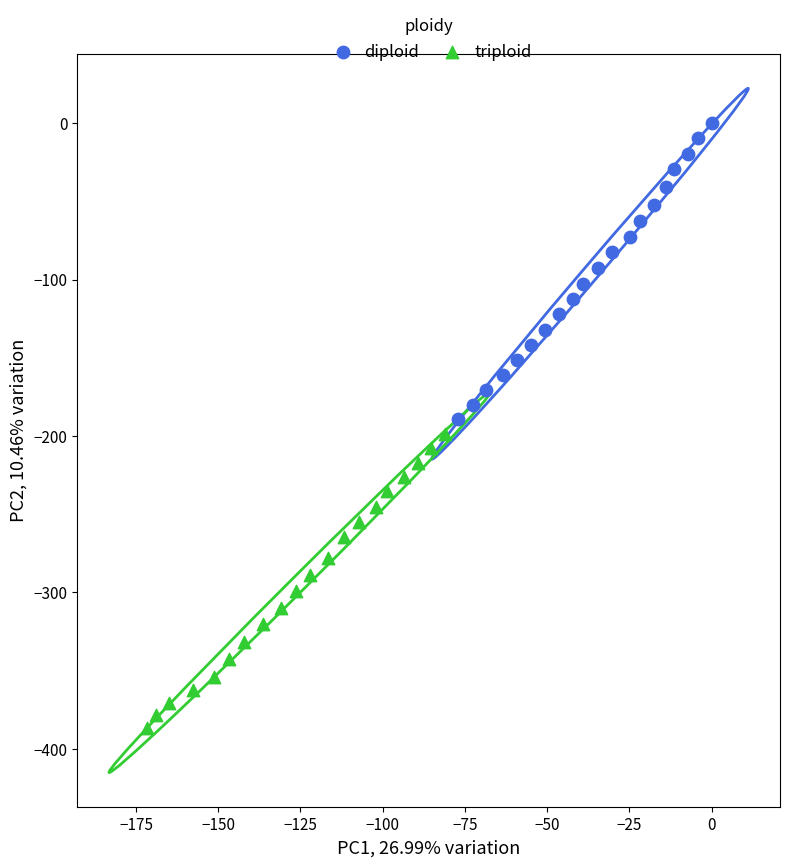

What are all the series names shown in the legend?

diploid, triploid